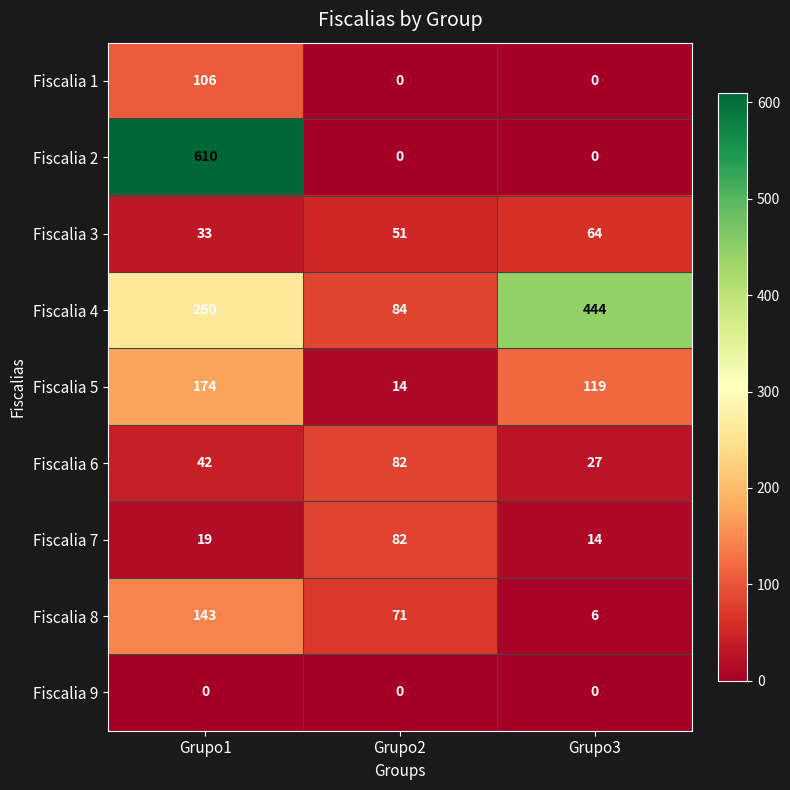

What is the difference between the highest and lowest values at Grupo2?

84